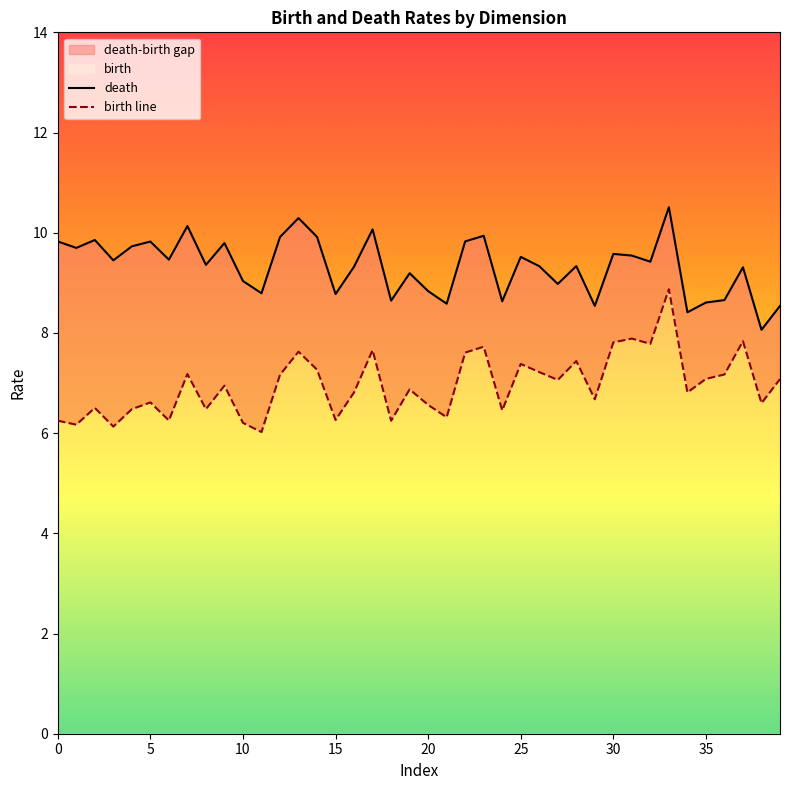

True or false: birth line has more than 2 points higher than both neighbors.

True